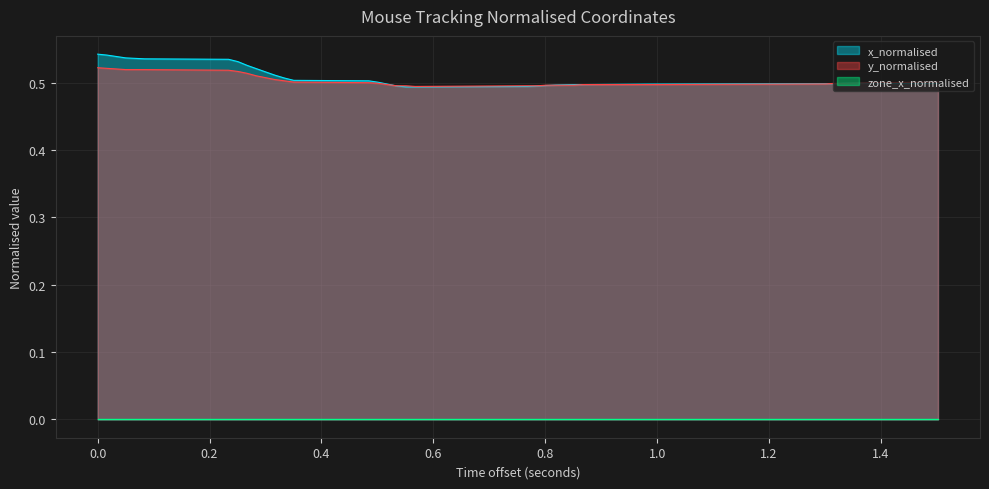

Which series has the largest range (max minus min)?

x_normalised